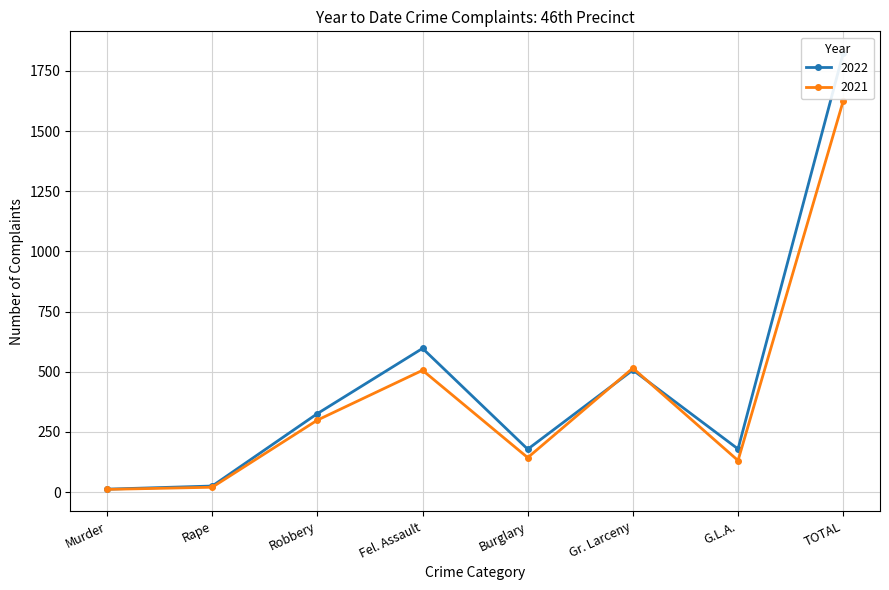

Which series has the largest total across all categories?

2022